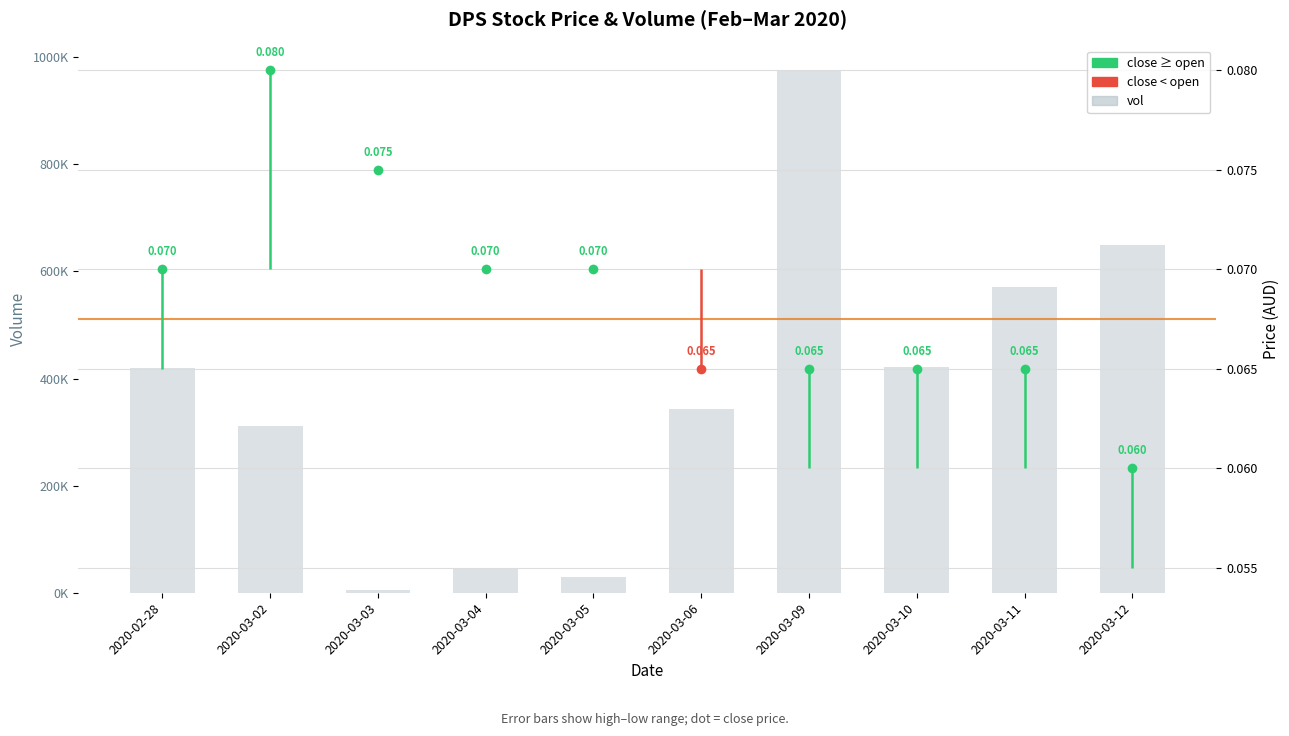

How many bars are there in total?

10